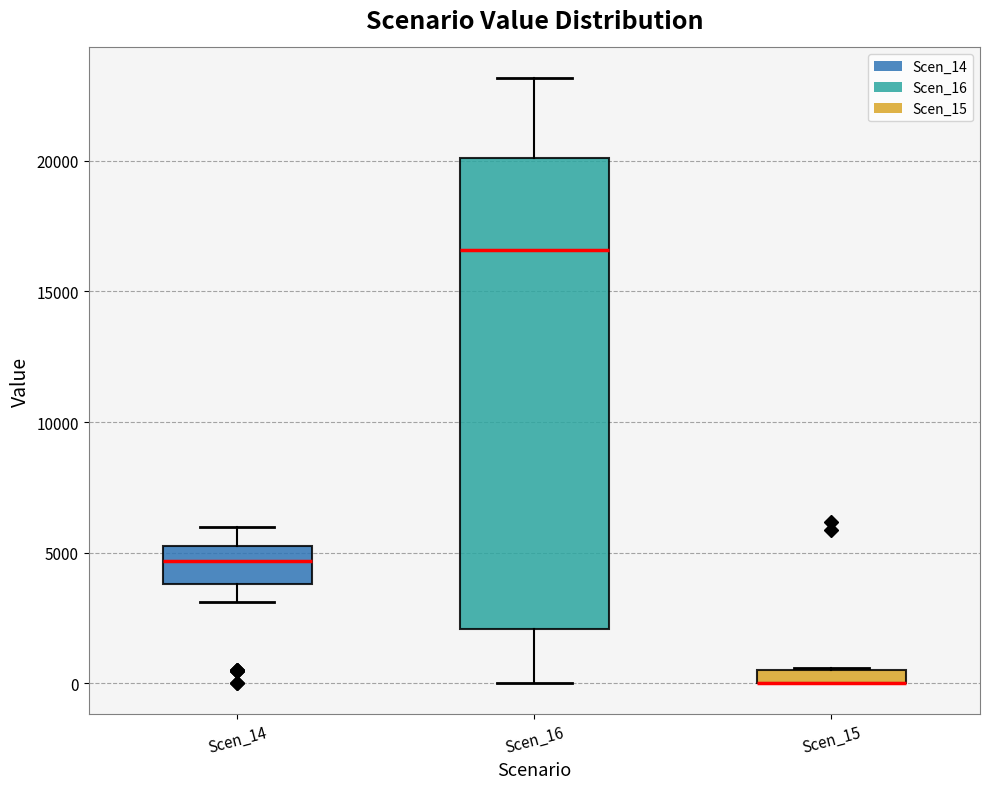

Where is the upper edge of the box for Scen_15 on the y-axis? The values are not printed on the chart, so give them approximately, as read against the axis.

500